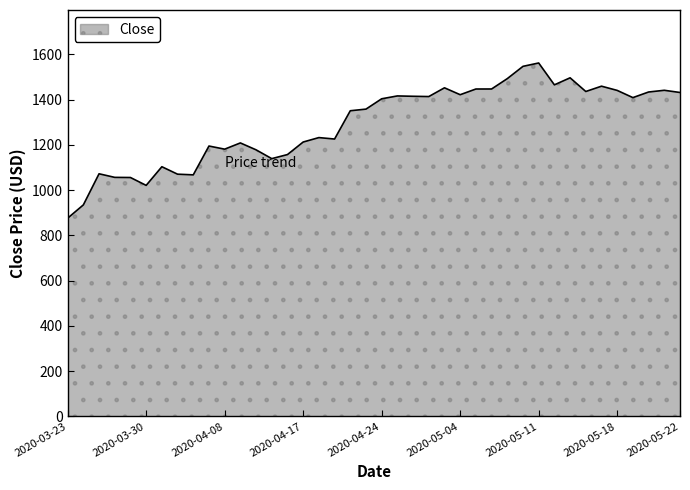

What is the maximum value shown in the chart?

1562.0